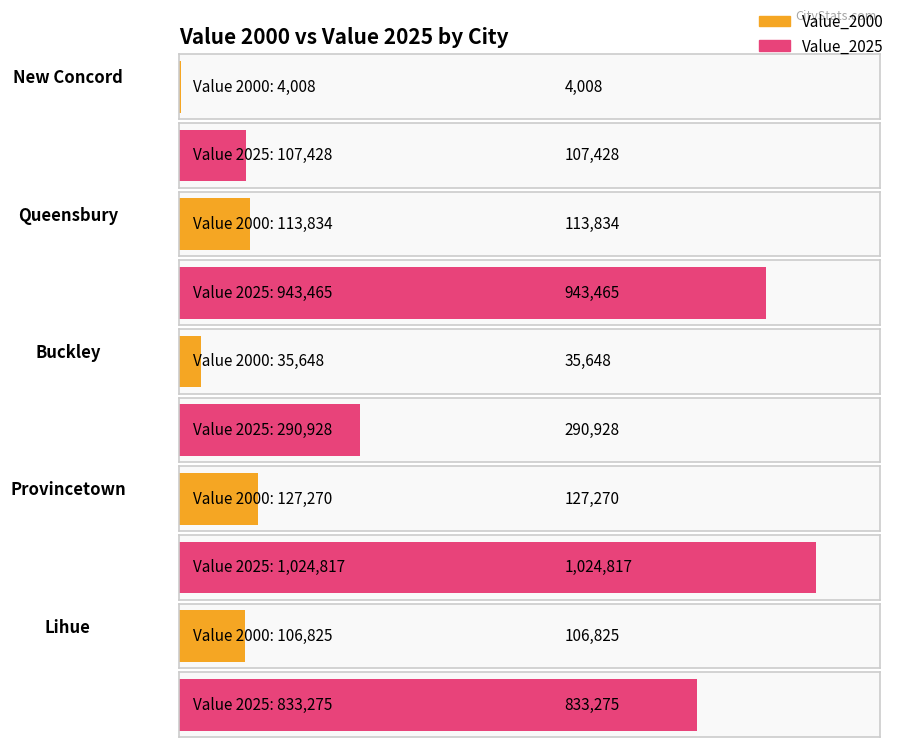

The value of Value_2025 at Buckley is 290928. True or false?

True